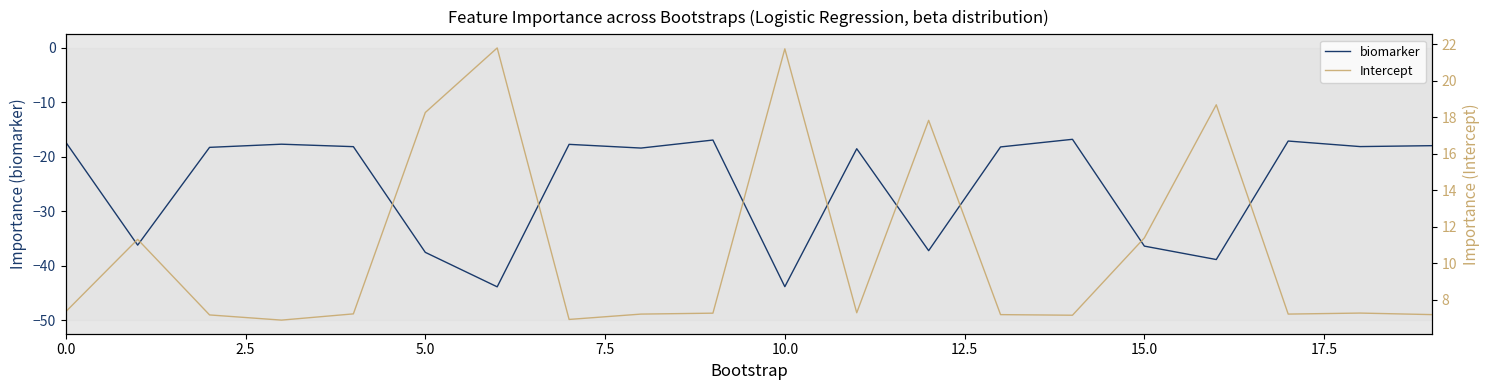

At 14, list the series in order from smallest to largest.

biomarker, Intercept